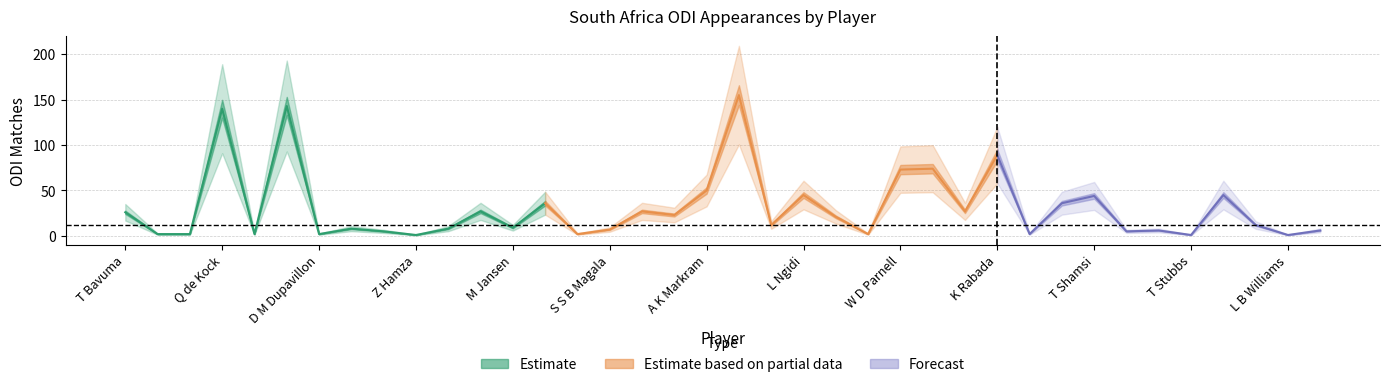

At which category does the data reach its first local valley?

T de Zorzi